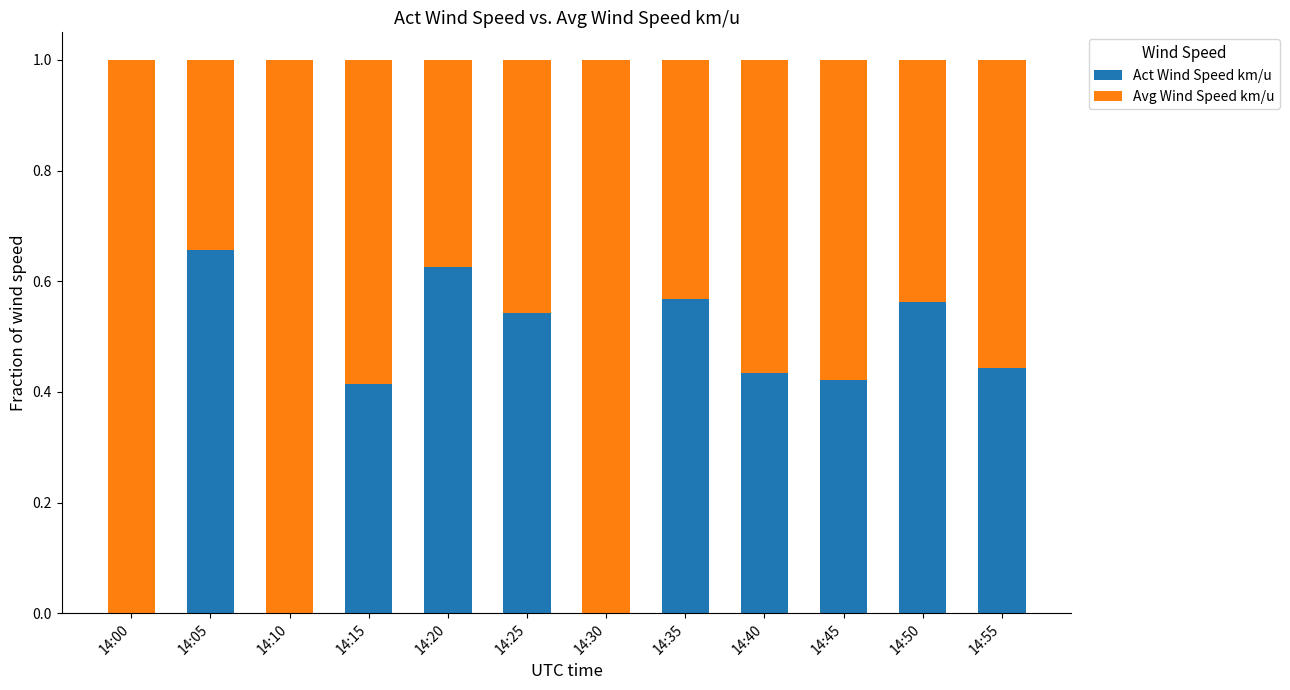

The Act Wind Speed km/u series shows -0.3 at 14:30. True or false?

False